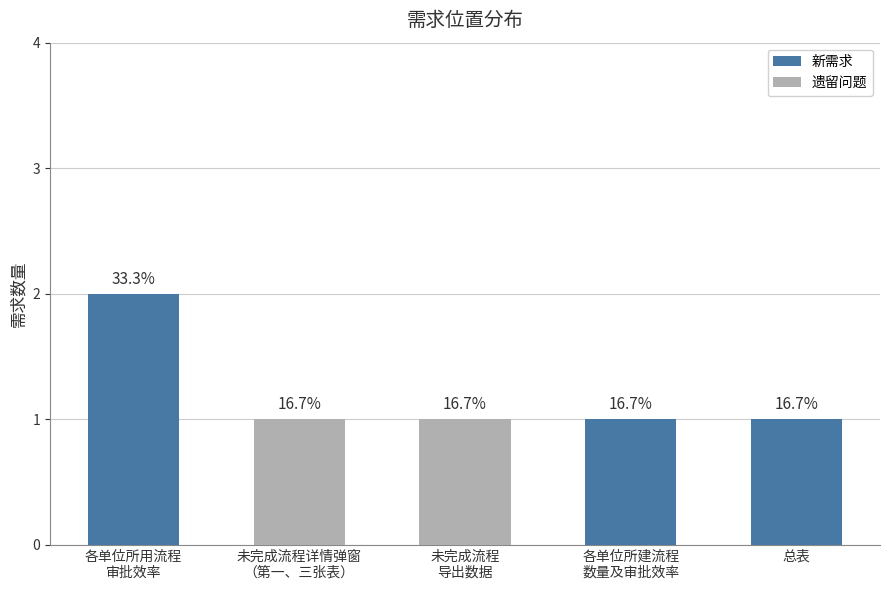

List the labels in order of value, largest first.

各单位所用流程
审批效率, 未完成流程详情弹窗
（第一、三张表）, 未完成流程
导出数据, 各单位所建流程
数量及审批效率, 总表